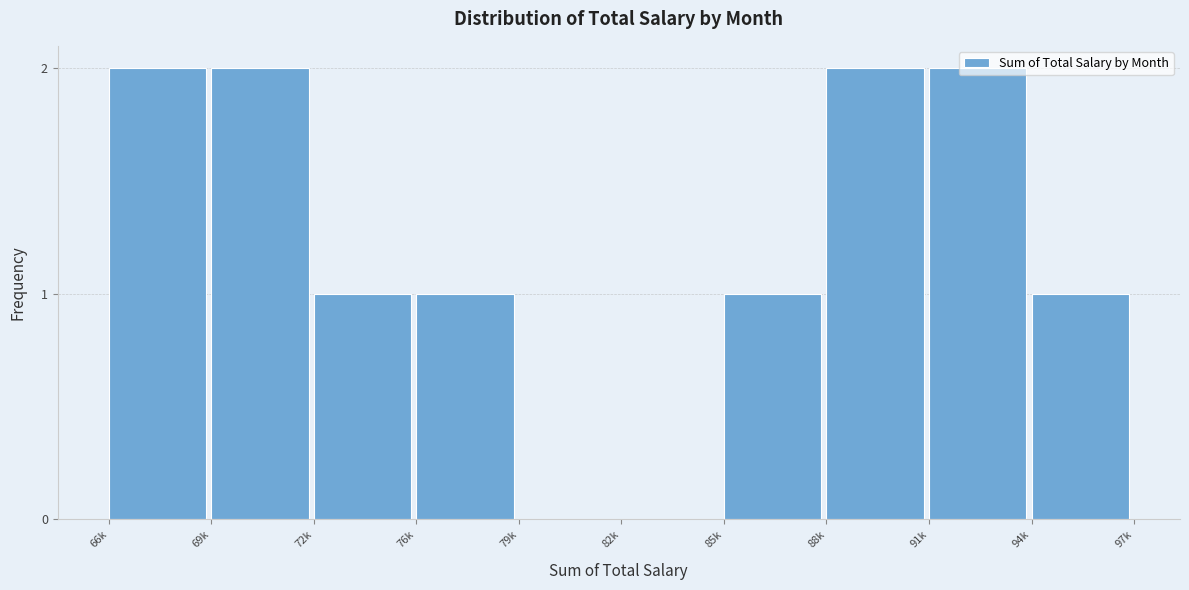

True or false: the data shows 0 at 82k.

True